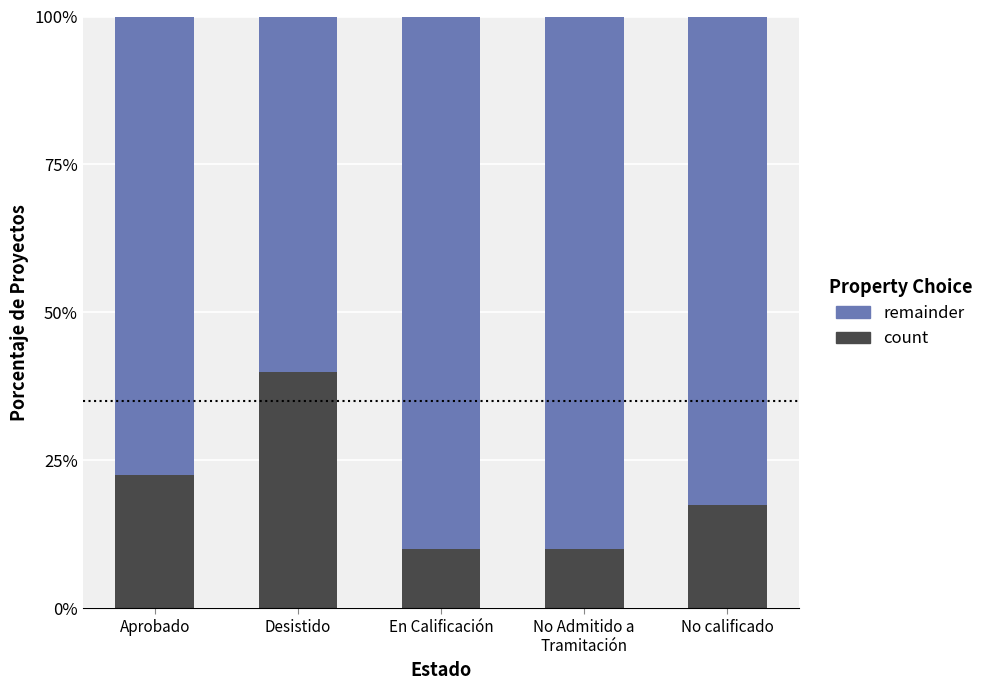

Read the count value at No calificado.

17.5